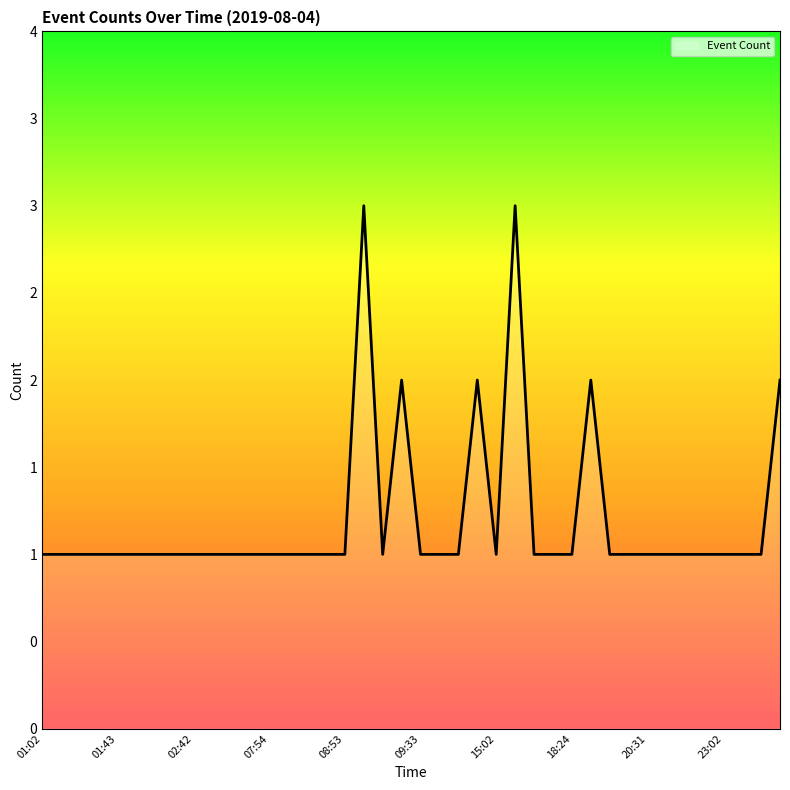

True or false: the data has more than 0 interior local peaks.

True